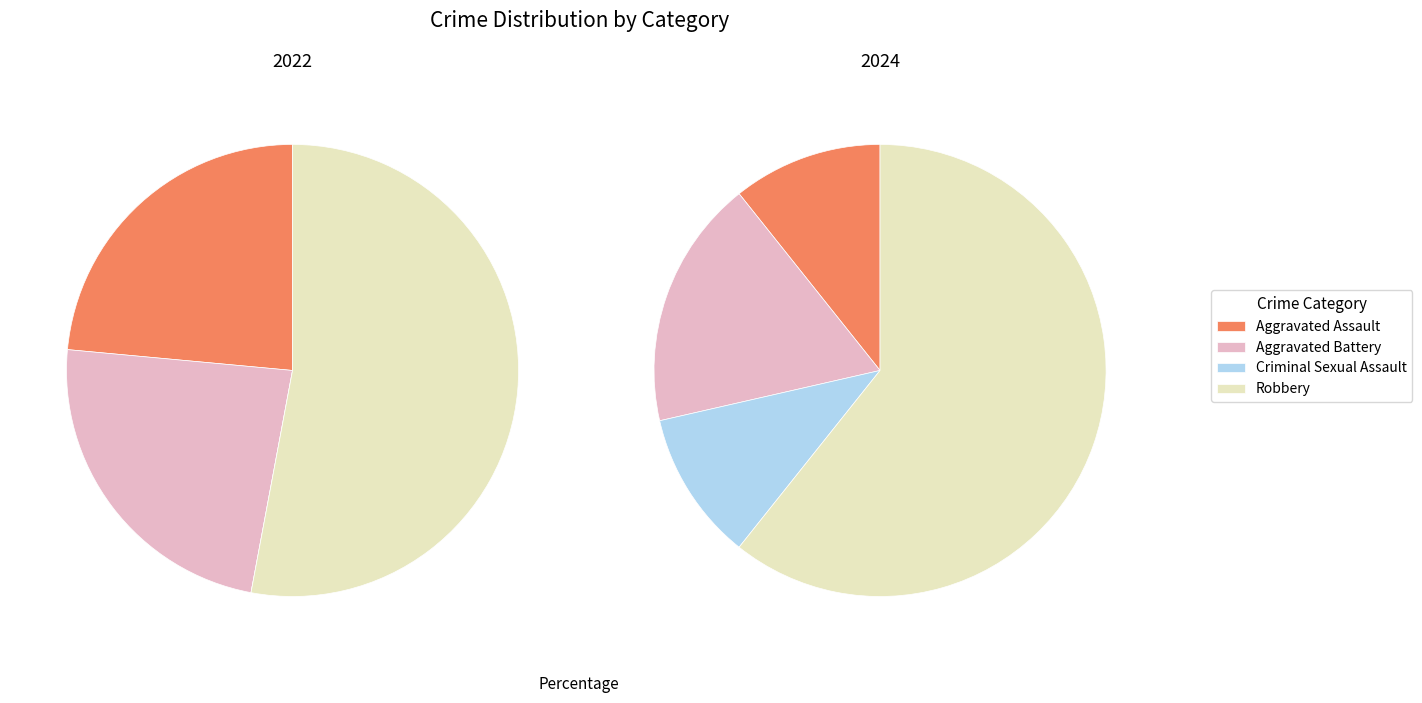

What portion of the pie excludes 2?

100.0%